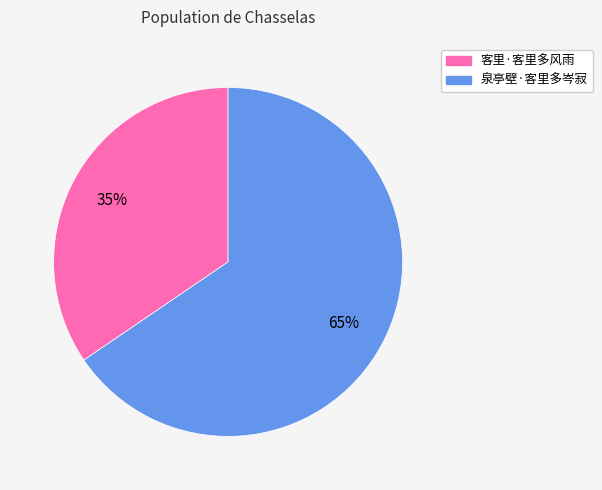

Which category has the smallest portion of the pie?

客里·客里多风雨